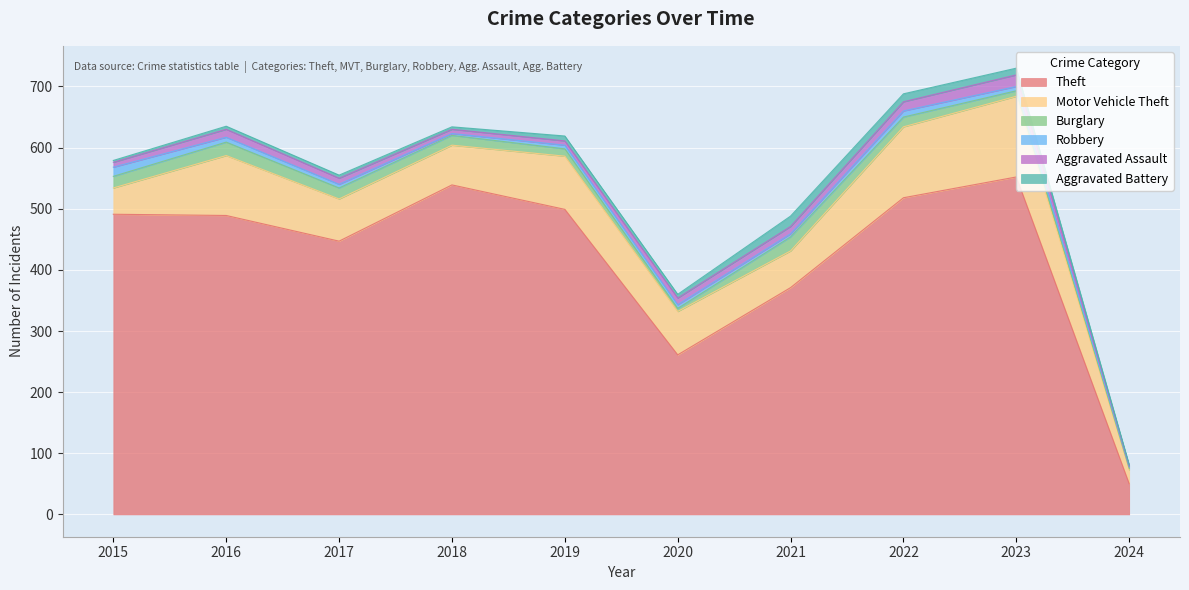

At which label does Aggravated Assault first exceed 11?

2016